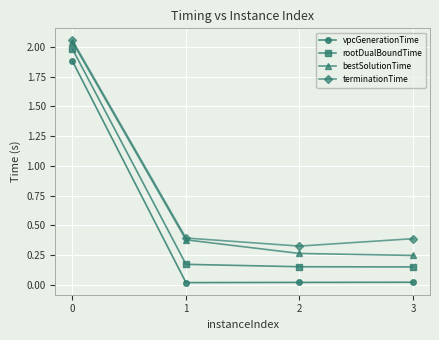

Is it true that bestSolutionTime equals 0.4 at 1?

True